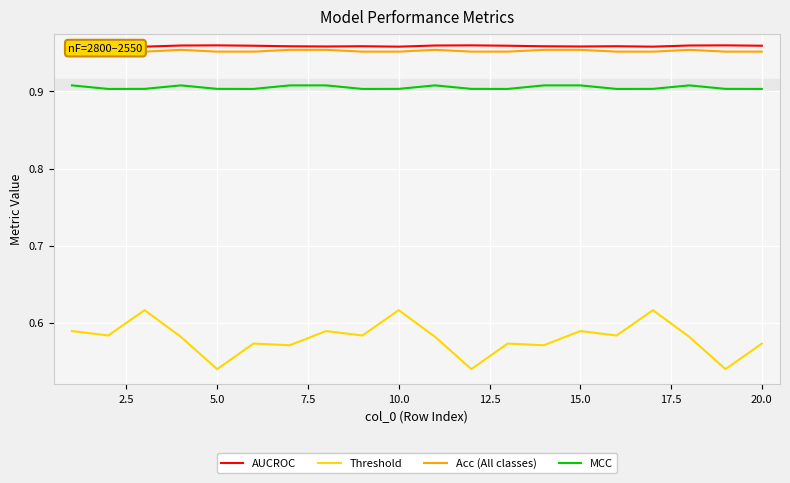

True or false: MCC and Threshold cross at least once.

False